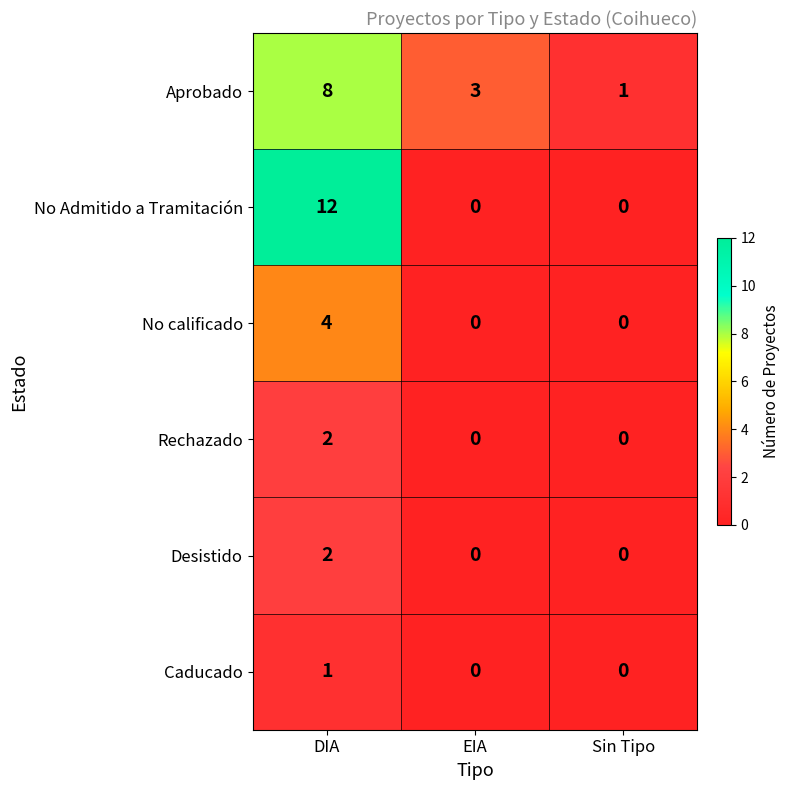

What is the average value of the No Admitido a Tramitación series?

4